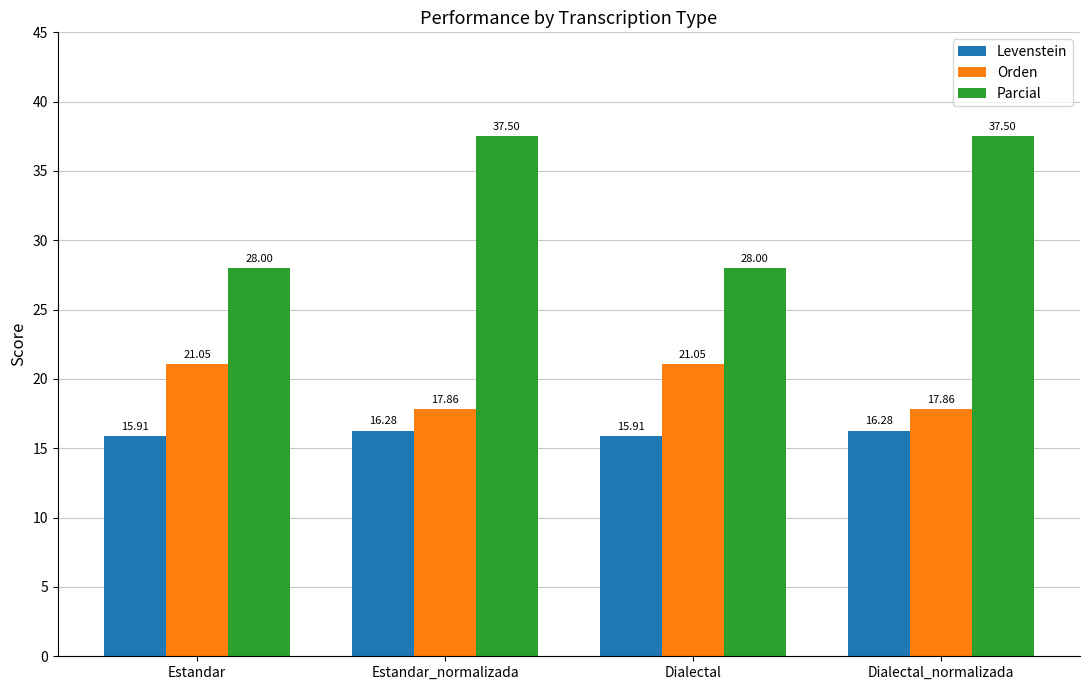

What position from the left is Estandar_normalizada?

2